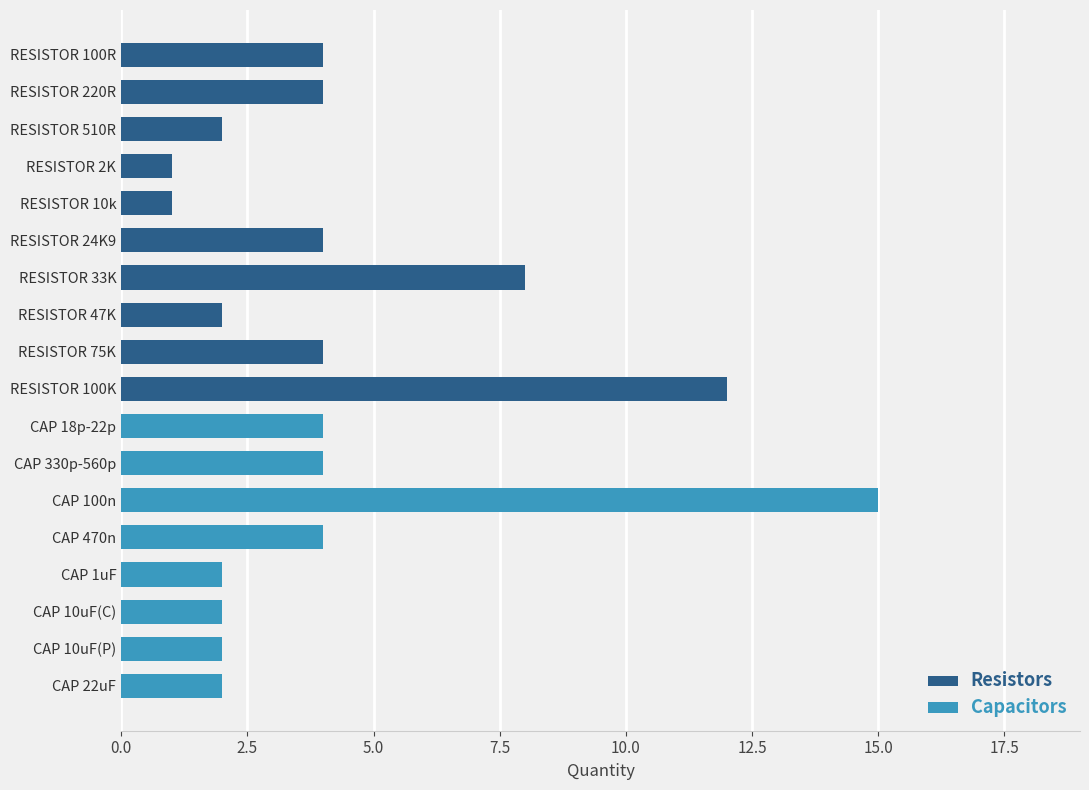

At how many categories does at least one series exceed 11?

2